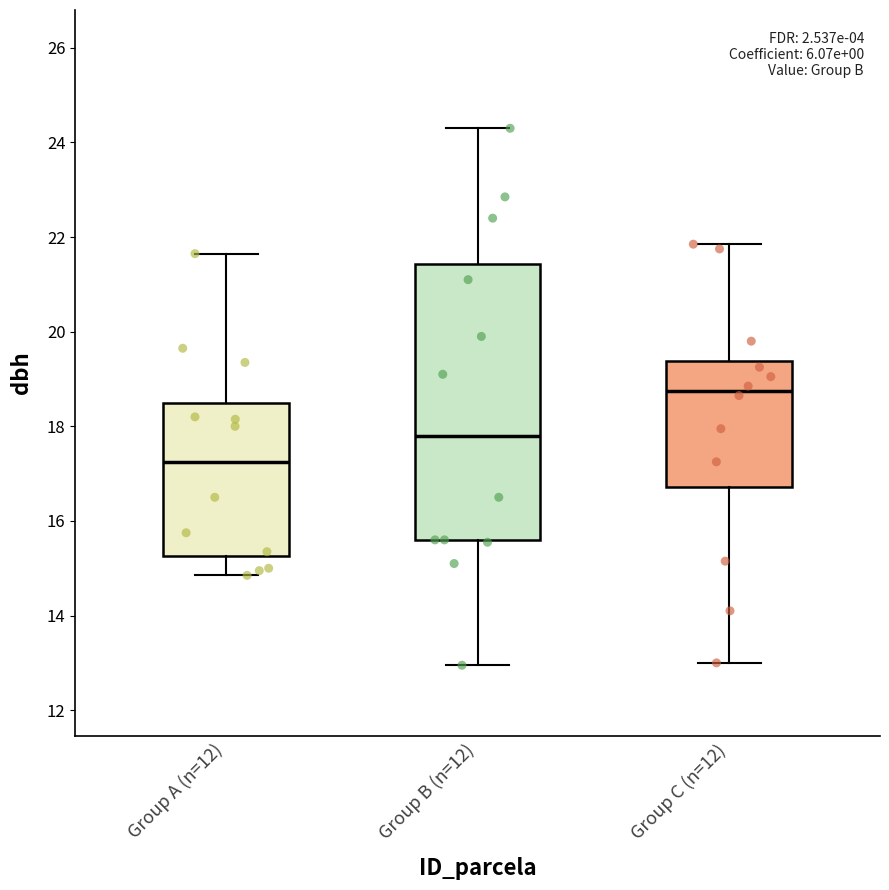

Which box has the highest median line?

Group C (n=12)